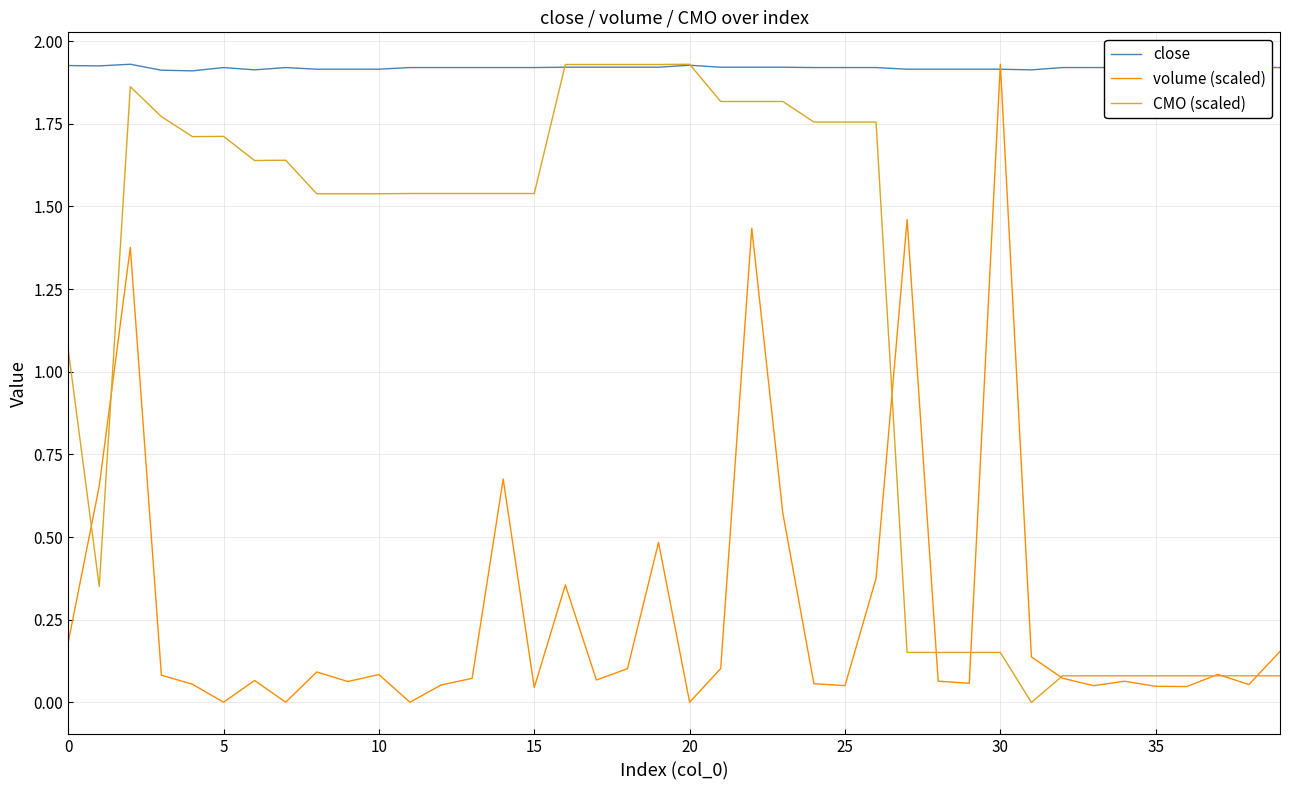

What are all the series names shown in the legend?

close, volume (scaled), CMO (scaled)